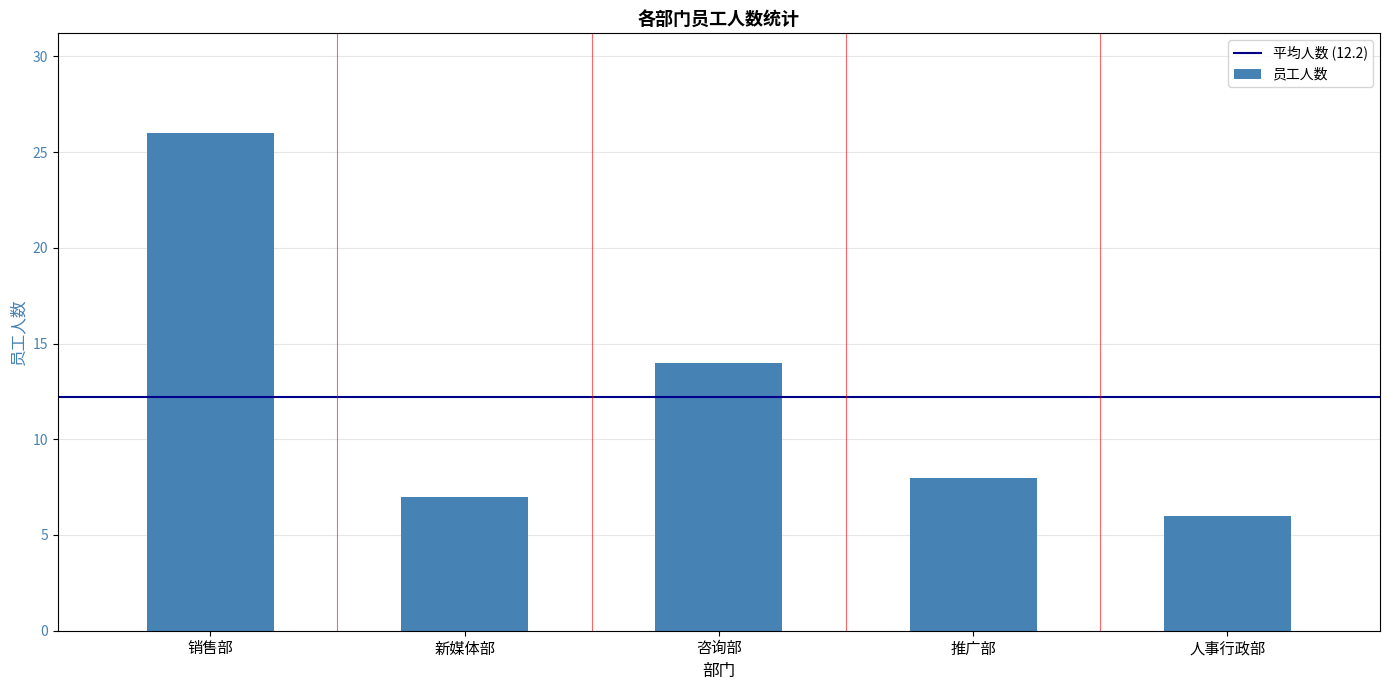

Which category has the highest value across all series?

销售部